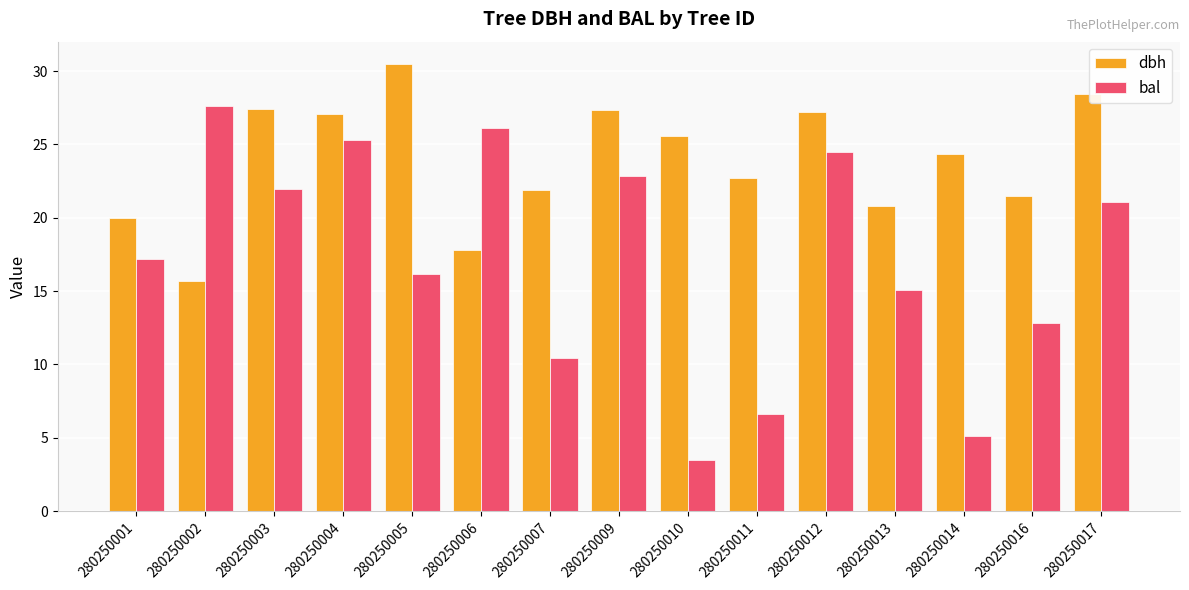

Count the number of categories in the chart.

15